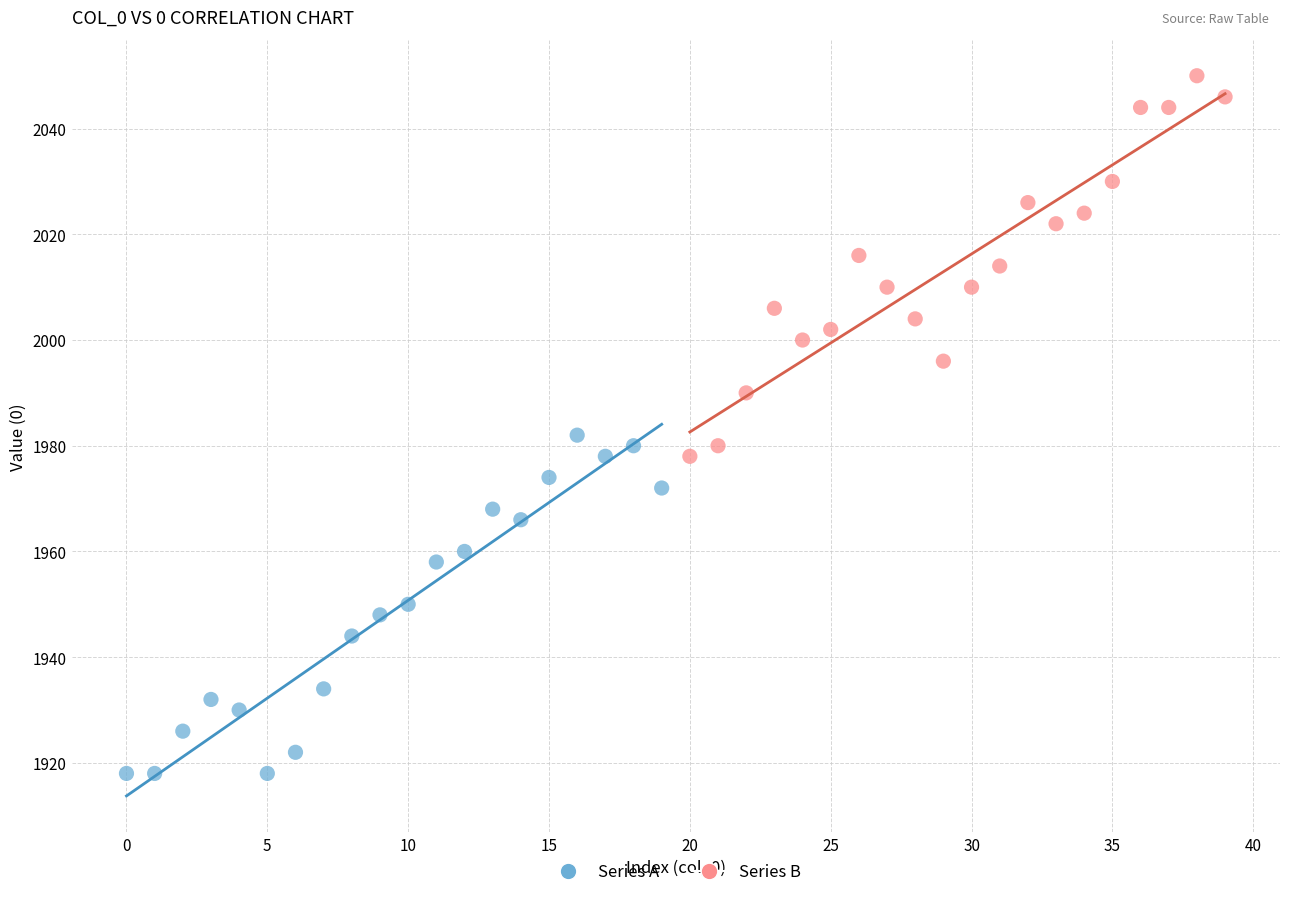

What are all the series names shown in the legend?

Series A, Series B